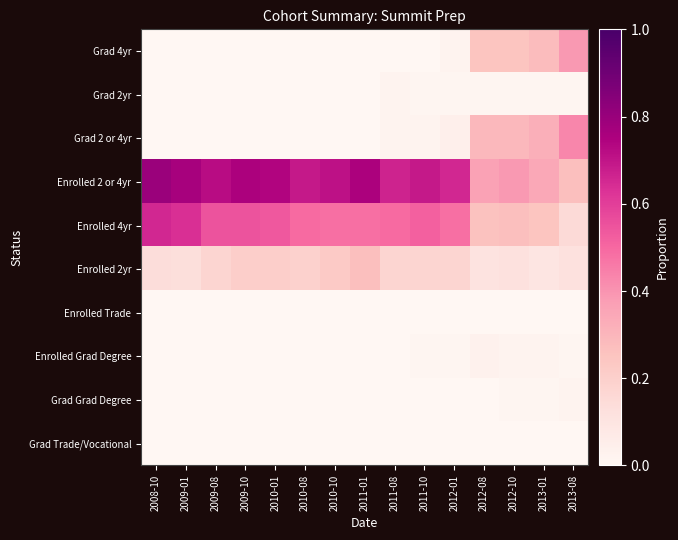

Between 2012-08 and 2012-01, which is larger?

2012-08